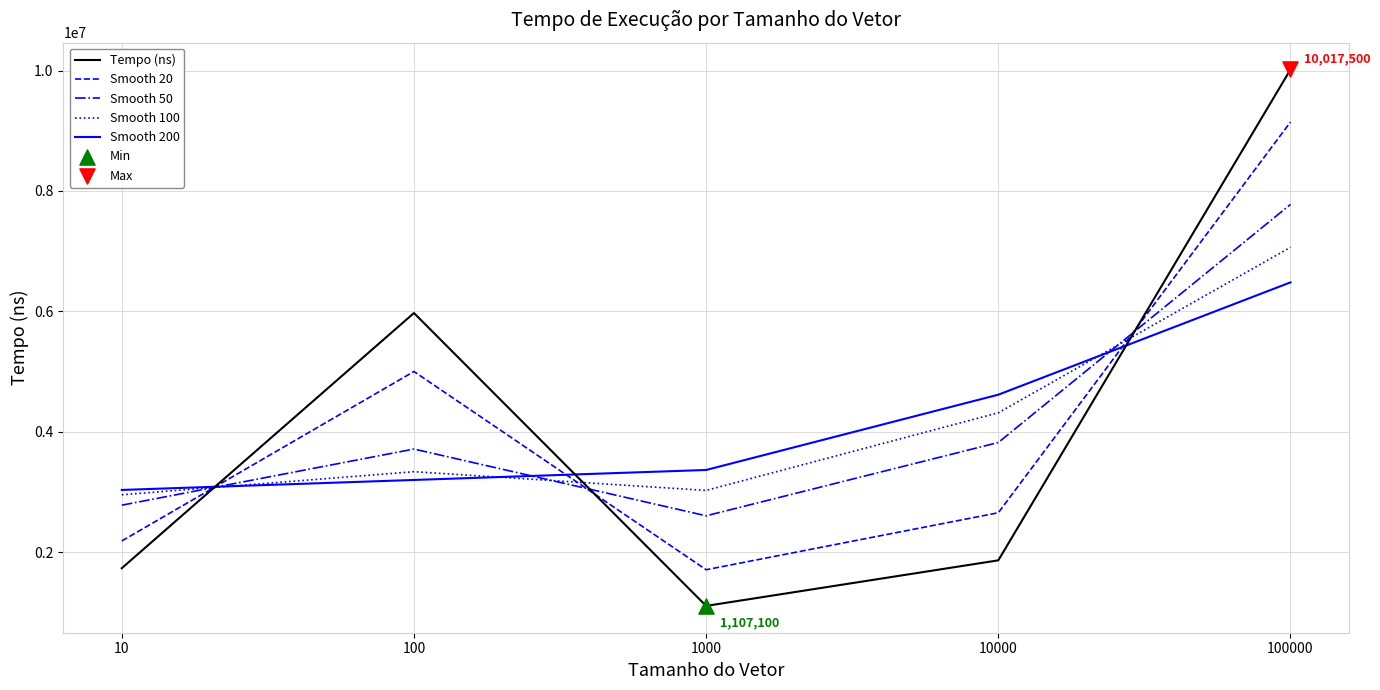

Which series changed the most between 10 and 100?

Tempo (ns)